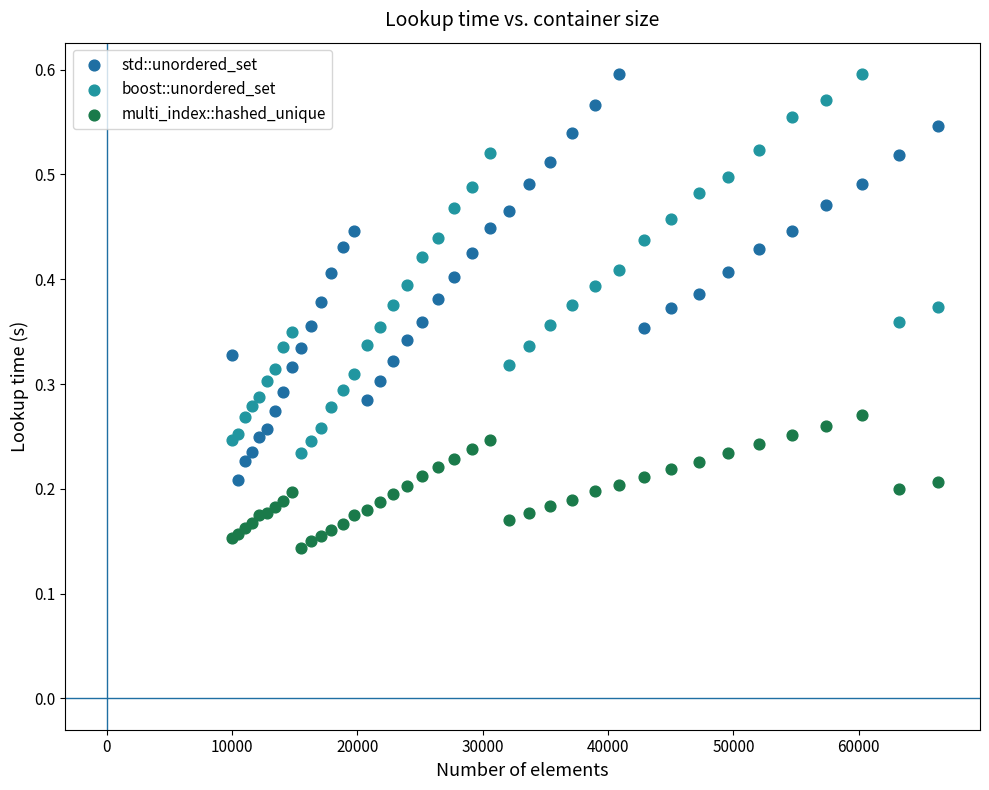

What is the X range (max minus min) for the scatter plot?

56358.0